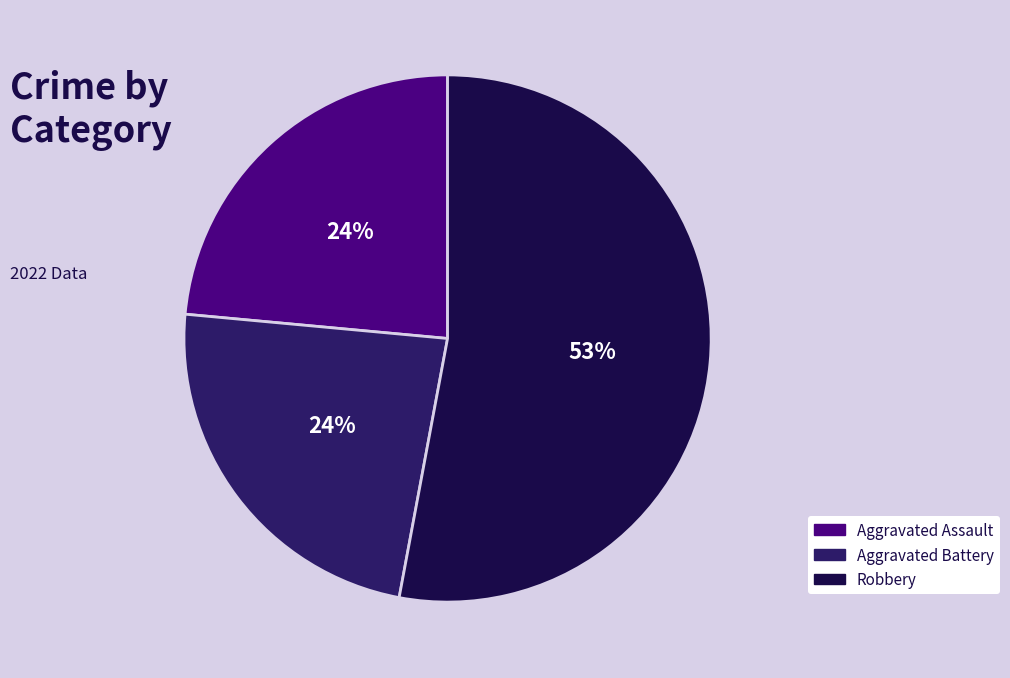

How many segments does this pie chart have?

3